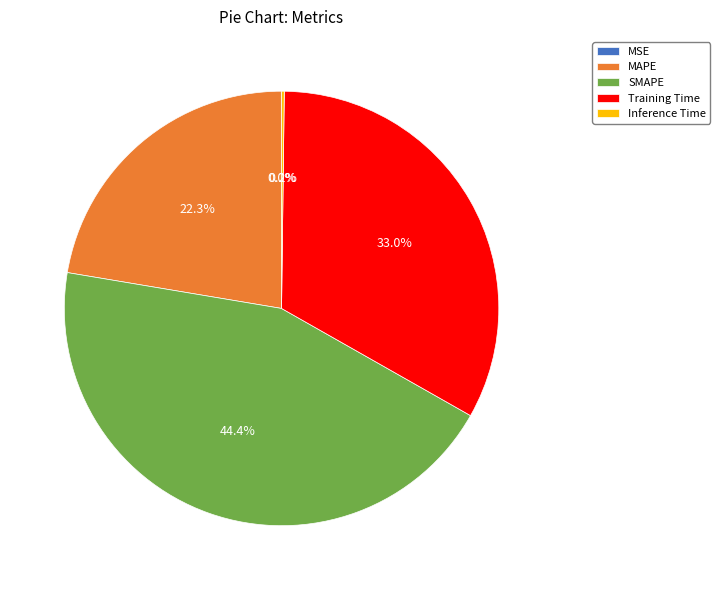

Is it true that Training Time is 33% of the pie?

True